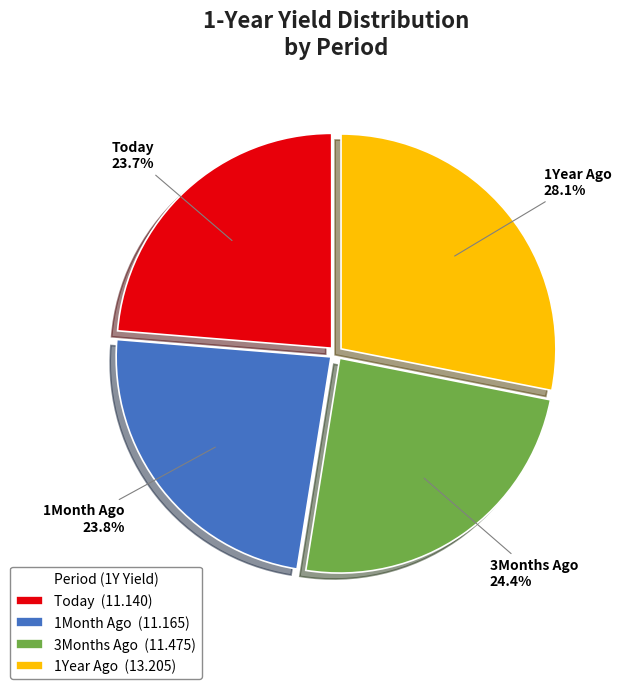

How much of the chart is everything except 1Month Ago (11.165)?

76.2%